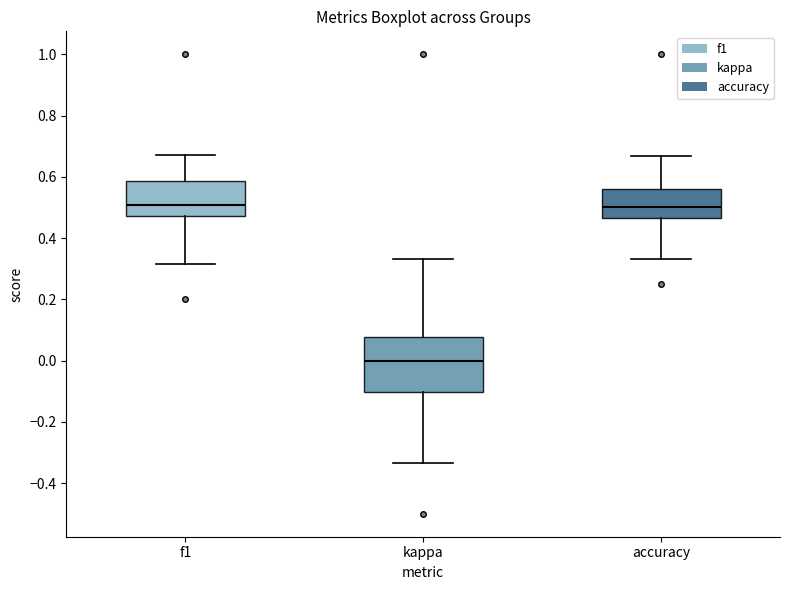

Comparing the boxes themselves (not the whiskers), which one is the tallest?

kappa